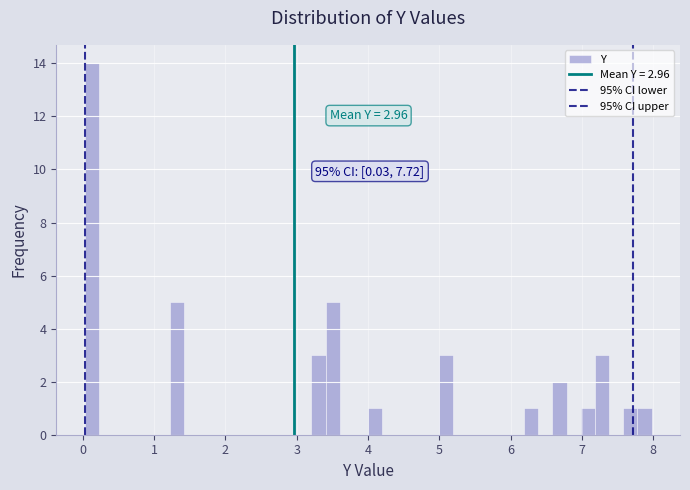

Around what value on the x-axis is the tallest bar? Give the approximate position of its centre, as read against the axis.

0.1